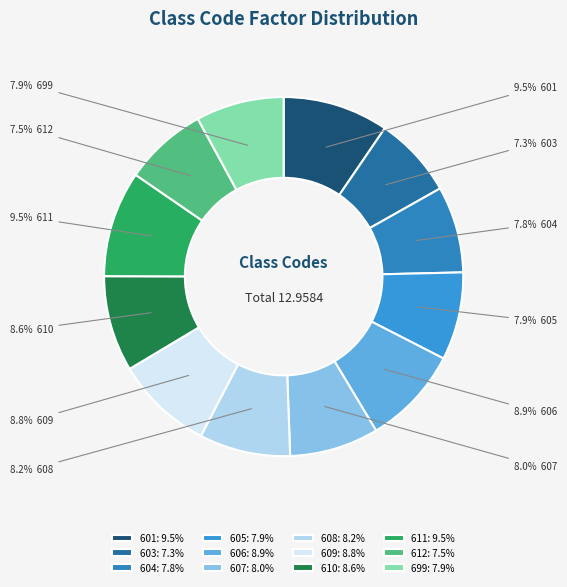

To the nearest percent, what portion does 606 represent?

9%